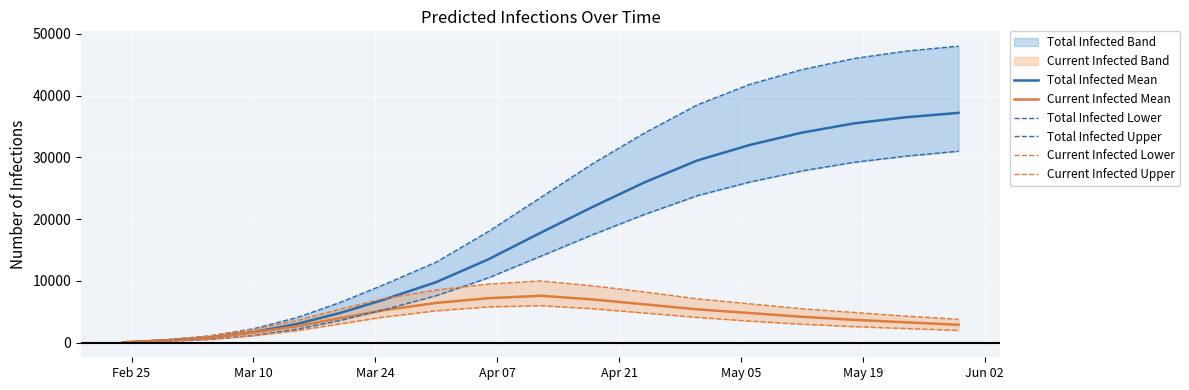

Reading left to right, transcribe all the data shown in this chart.

Total Infected Mean: 63	378	842	1710	3040	4831	6974	9808	13500	17800	22000	26000	29500	32000	34000	35500	36500	37200
Current Infected Mean: 63	378	842	1647	2662	3989	5264	6443	7200	7600	7000	6200	5400	4800	4200	3700	3300	2900
Total Infected Lower: 40	240	550	1173	2187	3611	5335	7607	10500	14000	17500	20800	23800	26000	27800	29200	30200	31000
Total Infected Upper: 80	480	1087	2257	4066	6532	9394	13041	18000	23500	29000	34000	38500	41800	44200	46000	47200	48000
Current Infected Lower: 40	240	550	1133	1947	3060	4161	5166	5800	6000	5500	4800	4100	3500	3000	2600	2300	2000
Current Infected Upper: 80	480	1087	2177	3586	5445	7138	8528	9500	10000	9200	8200	7100	6300	5500	4900	4300	3800